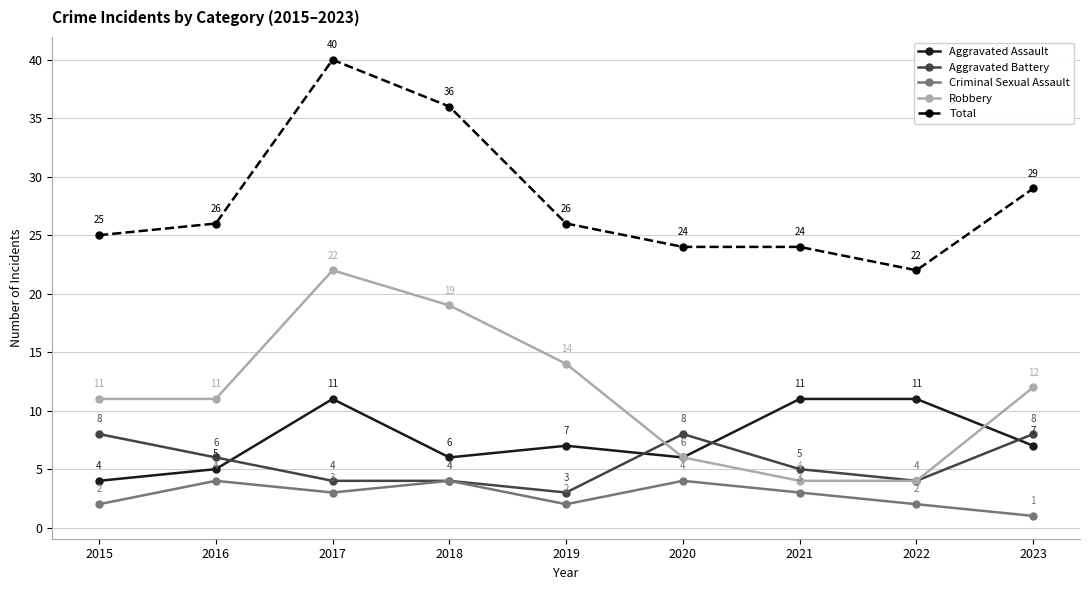

Reading left to right, extract all data points from this chart.

Aggravated Assault: 2015=4	2016=5	2017=11	2018=6	2019=7	2020=6	2021=11	2022=11	2023=7
Aggravated Battery: 2015=8	2016=6	2017=4	2018=4	2019=3	2020=8	2021=5	2022=4	2023=8
Criminal Sexual Assault: 2015=2	2016=4	2017=3	2018=4	2019=2	2020=4	2021=3	2022=2	2023=1
Robbery: 2015=11	2016=11	2017=22	2018=19	2019=14	2020=6	2021=4	2022=4	2023=12
Total: 2015=25	2016=26	2017=40	2018=36	2019=26	2020=24	2021=24	2022=22	2023=29